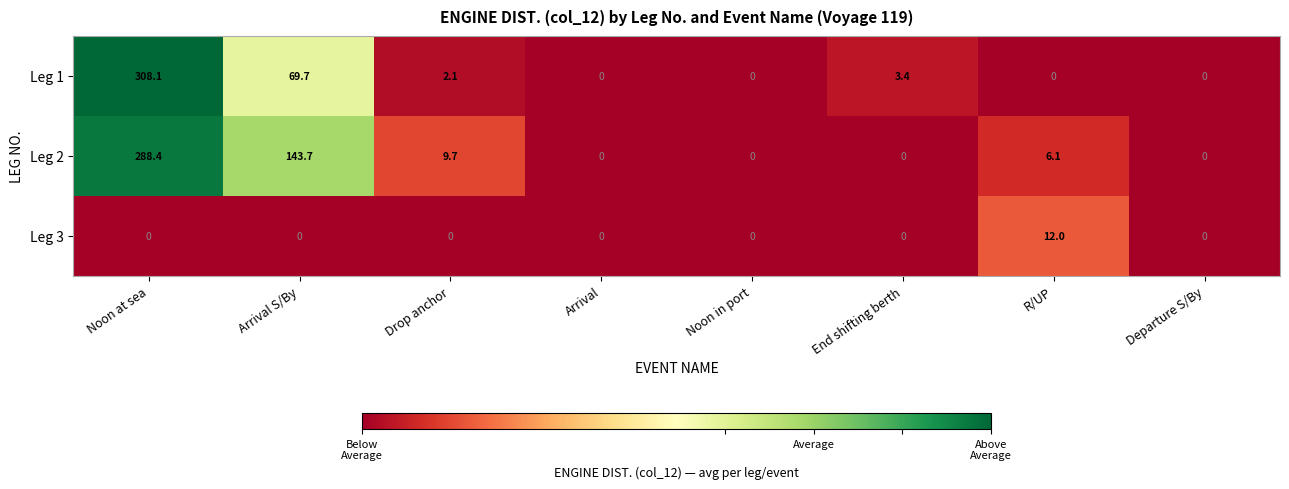

At which label does Leg 2 first exceed 6?

Noon at sea